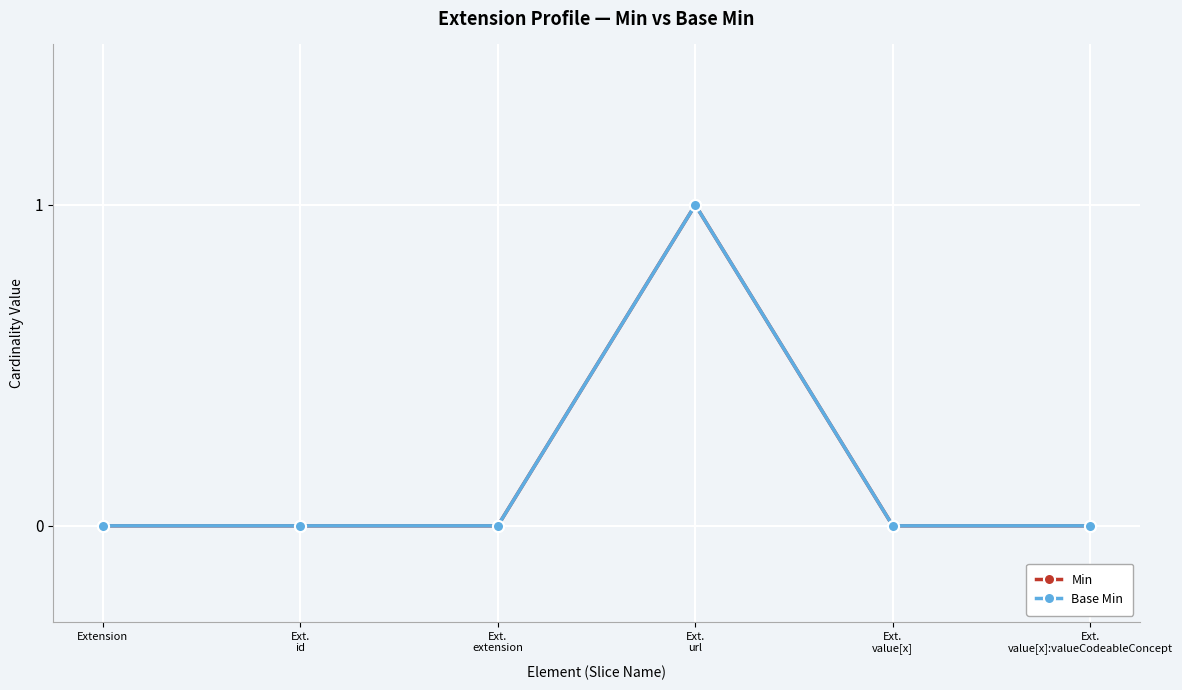

Rank the series at Extension from highest to lowest value.

Min, Base Min